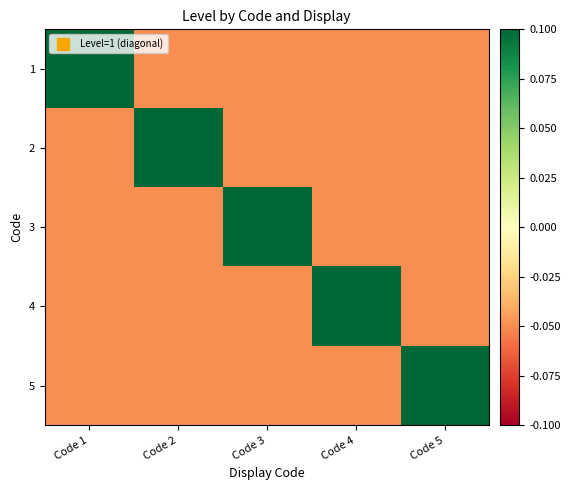

What is the spread (max minus min) of values at Code 3?

0.2